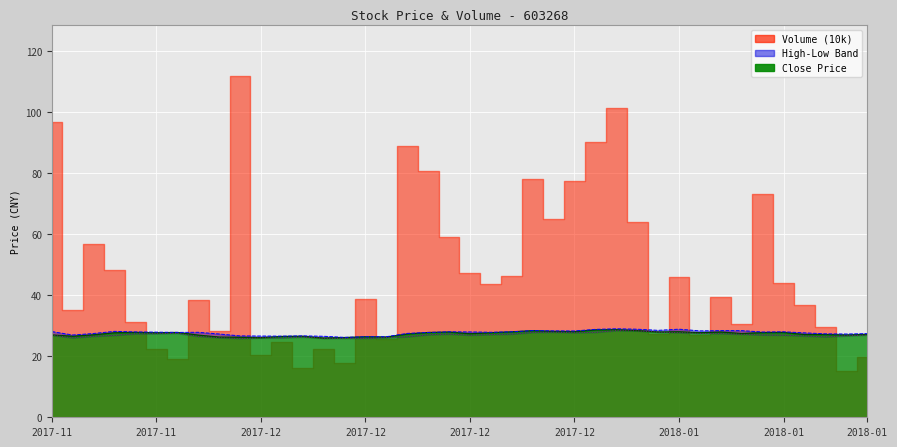

Which category has the lowest value in the low series?

2017-12-06